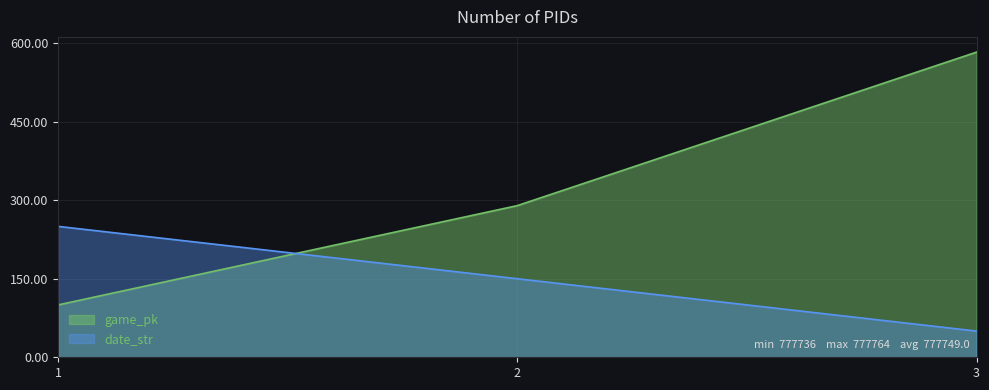

At 3, list the series in order from largest to smallest.

game_pk, date_str